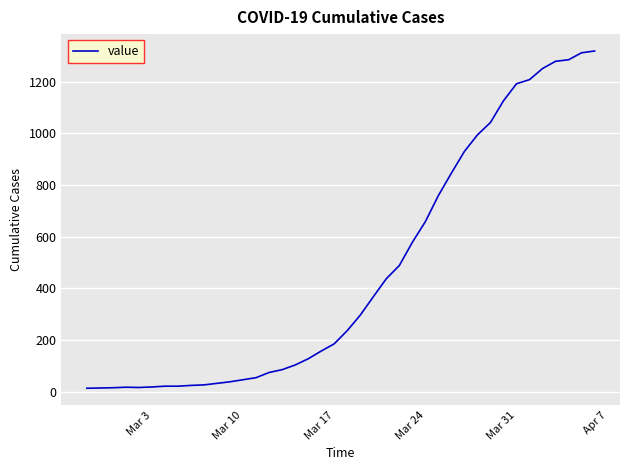

What is the maximum value shown in the chart?

1319